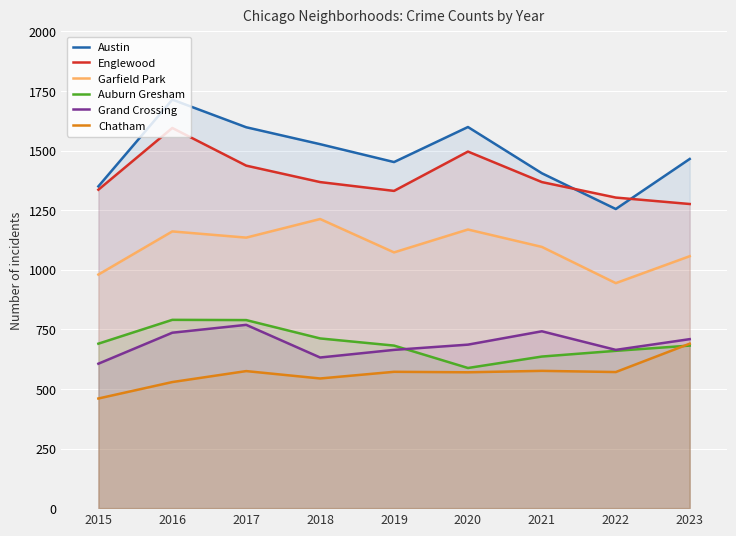

Is the value of Auburn Gresham at 2017 greater than the value of Austin at 2021?

No